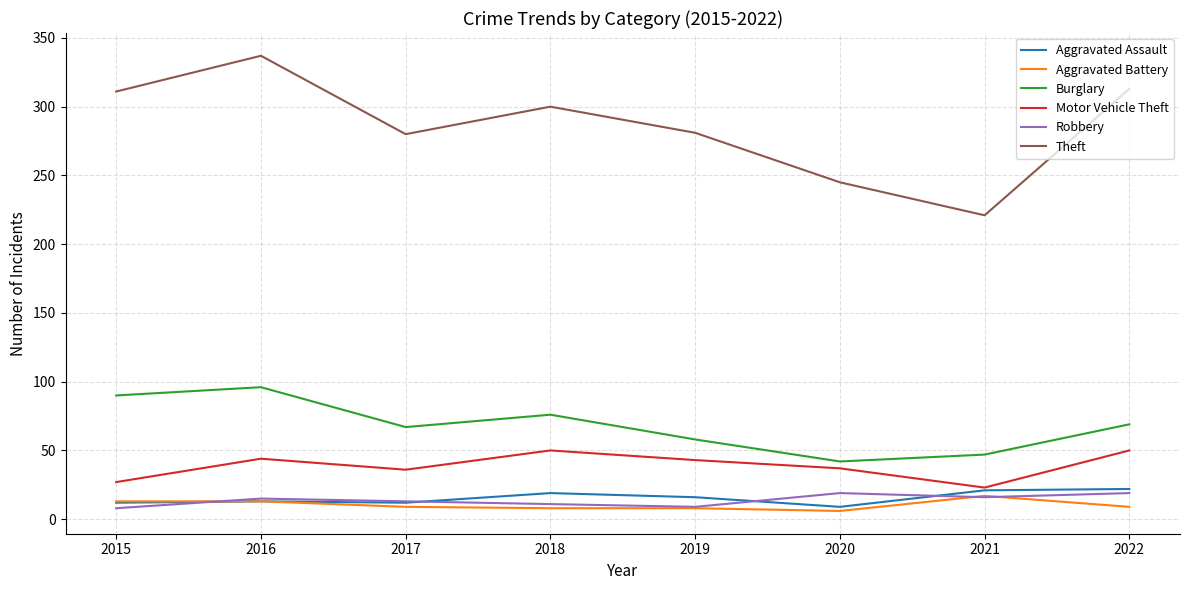

What is the spread (max minus min) of values at 2015?

303